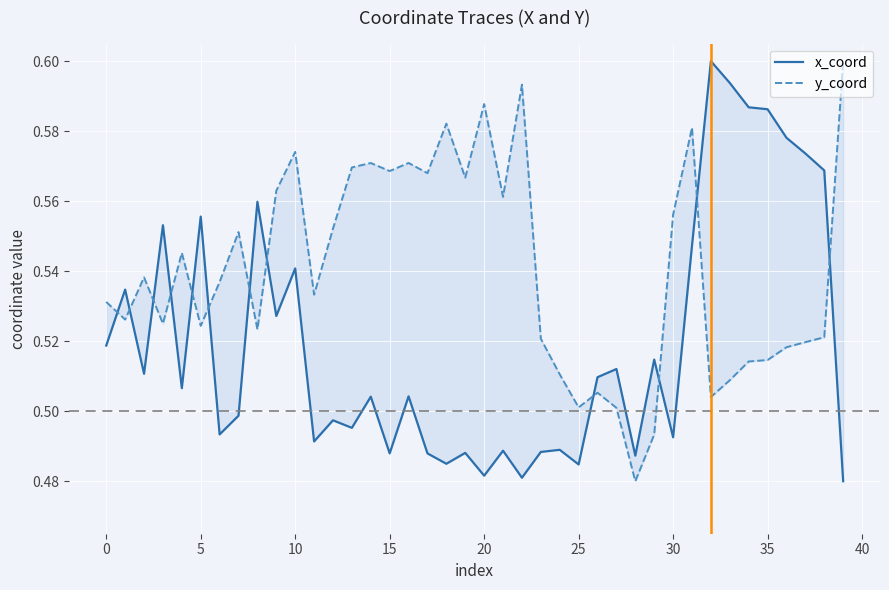

How many intersections are there between y_coord and x_coord?

12